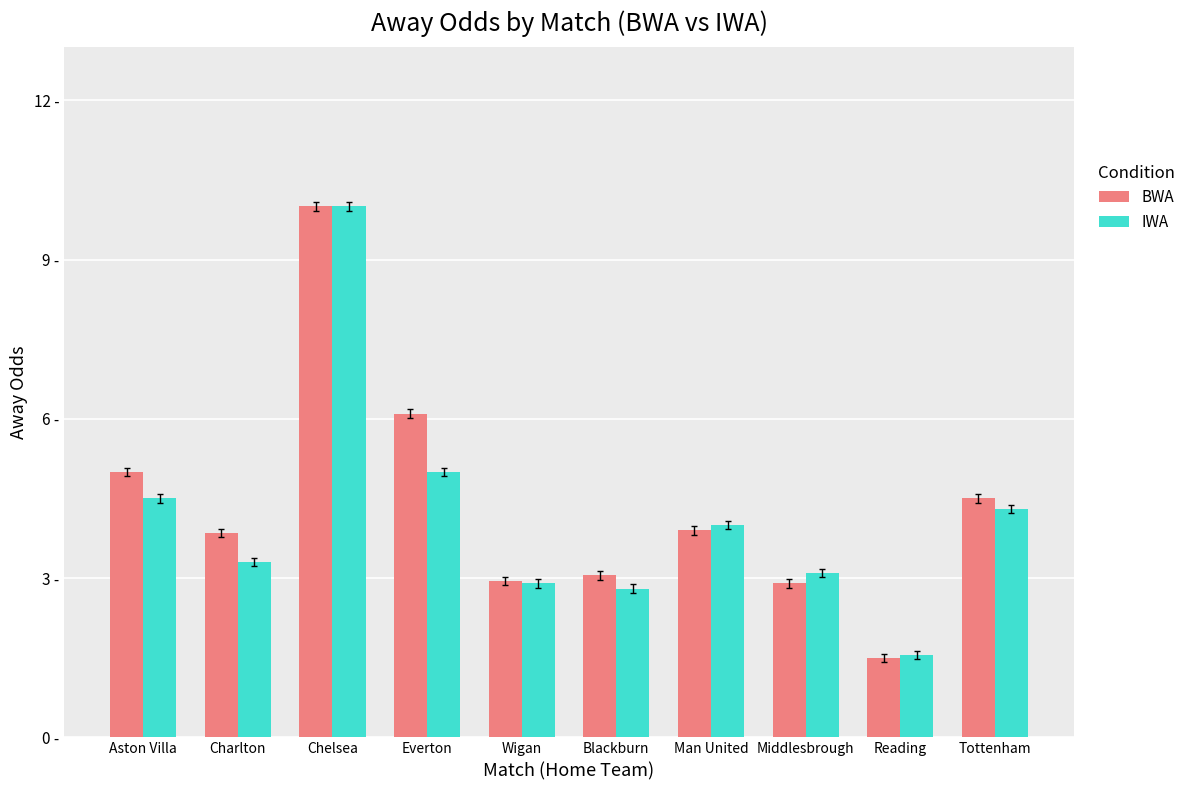

What is the total value across all series at Everton?

11.1